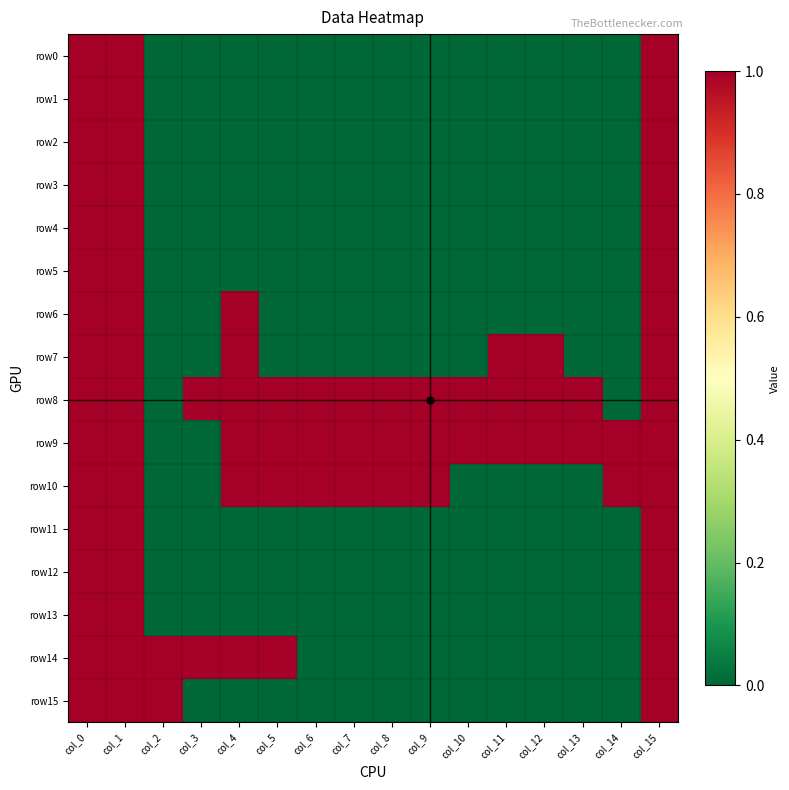

Reading left to right, extract all data points from this chart.

row0: col_0=1	col_1=1	col_2=0	col_3=0	col_4=0	col_5=0	col_6=0	col_7=0	col_8=0	col_9=0	col_10=0	col_11=0	col_12=0	col_13=0	col_14=0	col_15=1
row1: col_0=1	col_1=1	col_2=0	col_3=0	col_4=0	col_5=0	col_6=0	col_7=0	col_8=0	col_9=0	col_10=0	col_11=0	col_12=0	col_13=0	col_14=0	col_15=1
row2: col_0=1	col_1=1	col_2=0	col_3=0	col_4=0	col_5=0	col_6=0	col_7=0	col_8=0	col_9=0	col_10=0	col_11=0	col_12=0	col_13=0	col_14=0	col_15=1
row3: col_0=1	col_1=1	col_2=0	col_3=0	col_4=0	col_5=0	col_6=0	col_7=0	col_8=0	col_9=0	col_10=0	col_11=0	col_12=0	col_13=0	col_14=0	col_15=1
row4: col_0=1	col_1=1	col_2=0	col_3=0	col_4=0	col_5=0	col_6=0	col_7=0	col_8=0	col_9=0	col_10=0	col_11=0	col_12=0	col_13=0	col_14=0	col_15=1
row5: col_0=1	col_1=1	col_2=0	col_3=0	col_4=0	col_5=0	col_6=0	col_7=0	col_8=0	col_9=0	col_10=0	col_11=0	col_12=0	col_13=0	col_14=0	col_15=1
row6: col_0=1	col_1=1	col_2=0	col_3=0	col_4=1	col_5=0	col_6=0	col_7=0	col_8=0	col_9=0	col_10=0	col_11=0	col_12=0	col_13=0	col_14=0	col_15=1
row7: col_0=1	col_1=1	col_2=0	col_3=0	col_4=1	col_5=0	col_6=0	col_7=0	col_8=0	col_9=0	col_10=0	col_11=1	col_12=1	col_13=0	col_14=0	col_15=1
row8: col_0=1	col_1=1	col_2=0	col_3=1	col_4=1	col_5=1	col_6=1	col_7=1	col_8=1	col_9=1	col_10=1	col_11=1	col_12=1	col_13=1	col_14=0	col_15=1
row9: col_0=1	col_1=1	col_2=0	col_3=0	col_4=1	col_5=1	col_6=1	col_7=1	col_8=1	col_9=1	col_10=1	col_11=1	col_12=1	col_13=1	col_14=1	col_15=1
row10: col_0=1	col_1=1	col_2=0	col_3=0	col_4=1	col_5=1	col_6=1	col_7=1	col_8=1	col_9=1	col_10=0	col_11=0	col_12=0	col_13=0	col_14=1	col_15=1
row11: col_0=1	col_1=1	col_2=0	col_3=0	col_4=0	col_5=0	col_6=0	col_7=0	col_8=0	col_9=0	col_10=0	col_11=0	col_12=0	col_13=0	col_14=0	col_15=1
row12: col_0=1	col_1=1	col_2=0	col_3=0	col_4=0	col_5=0	col_6=0	col_7=0	col_8=0	col_9=0	col_10=0	col_11=0	col_12=0	col_13=0	col_14=0	col_15=1
row13: col_0=1	col_1=1	col_2=0	col_3=0	col_4=0	col_5=0	col_6=0	col_7=0	col_8=0	col_9=0	col_10=0	col_11=0	col_12=0	col_13=0	col_14=0	col_15=1
row14: col_0=1	col_1=1	col_2=1	col_3=1	col_4=1	col_5=1	col_6=0	col_7=0	col_8=0	col_9=0	col_10=0	col_11=0	col_12=0	col_13=0	col_14=0	col_15=1
row15: col_0=1	col_1=1	col_2=1	col_3=0	col_4=0	col_5=0	col_6=0	col_7=0	col_8=0	col_9=0	col_10=0	col_11=0	col_12=0	col_13=0	col_14=0	col_15=1